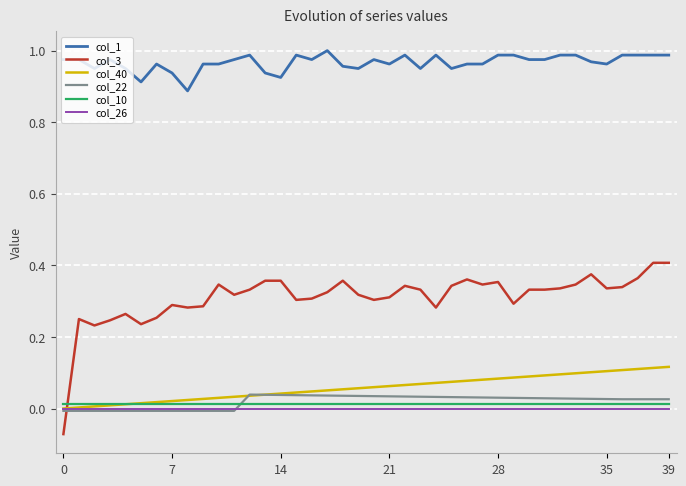

Which series has the largest total across all categories?

col_1